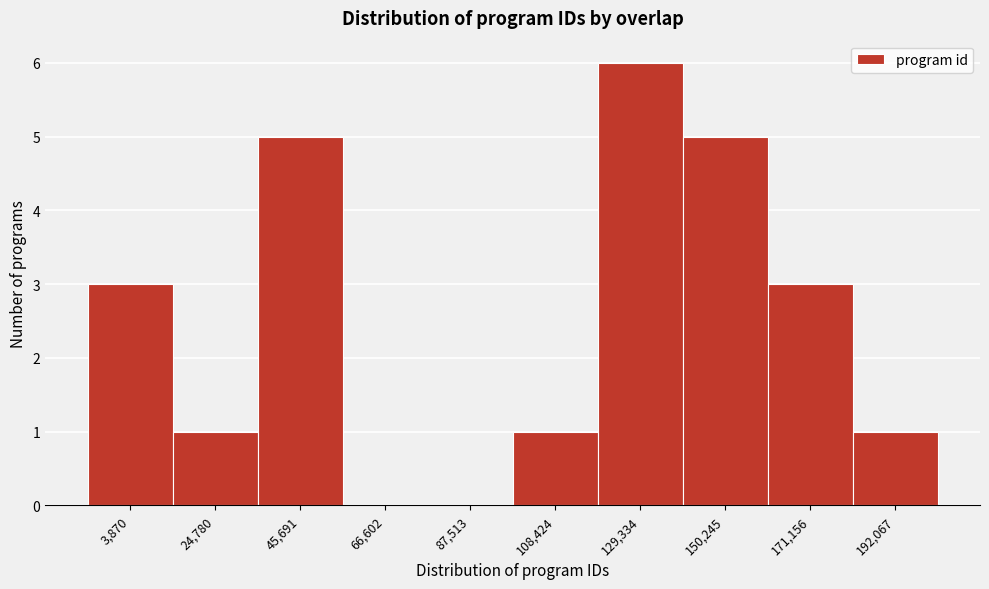

Reading left to right, transcribe all the data shown in this chart.

3,870=3	24,780=1	45,691=5	66,602=0	87,513=0	108,424=1	129,334=6	150,245=5	171,156=3	192,067=1